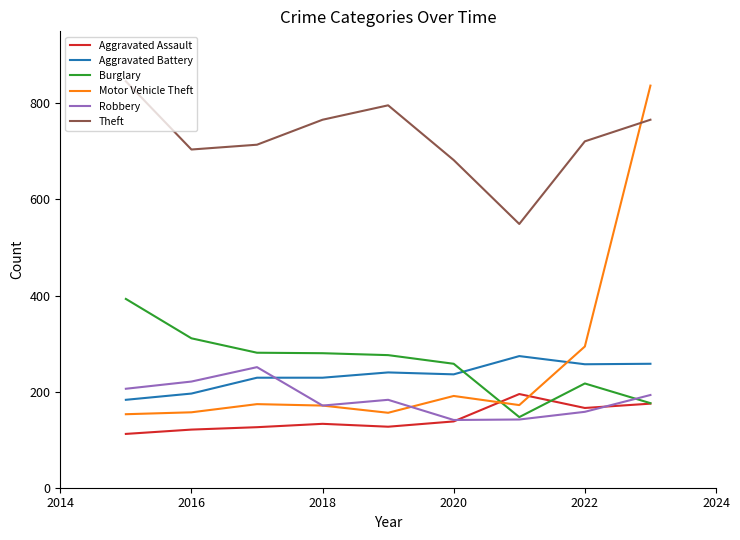

Which series has the largest total across all categories?

Theft